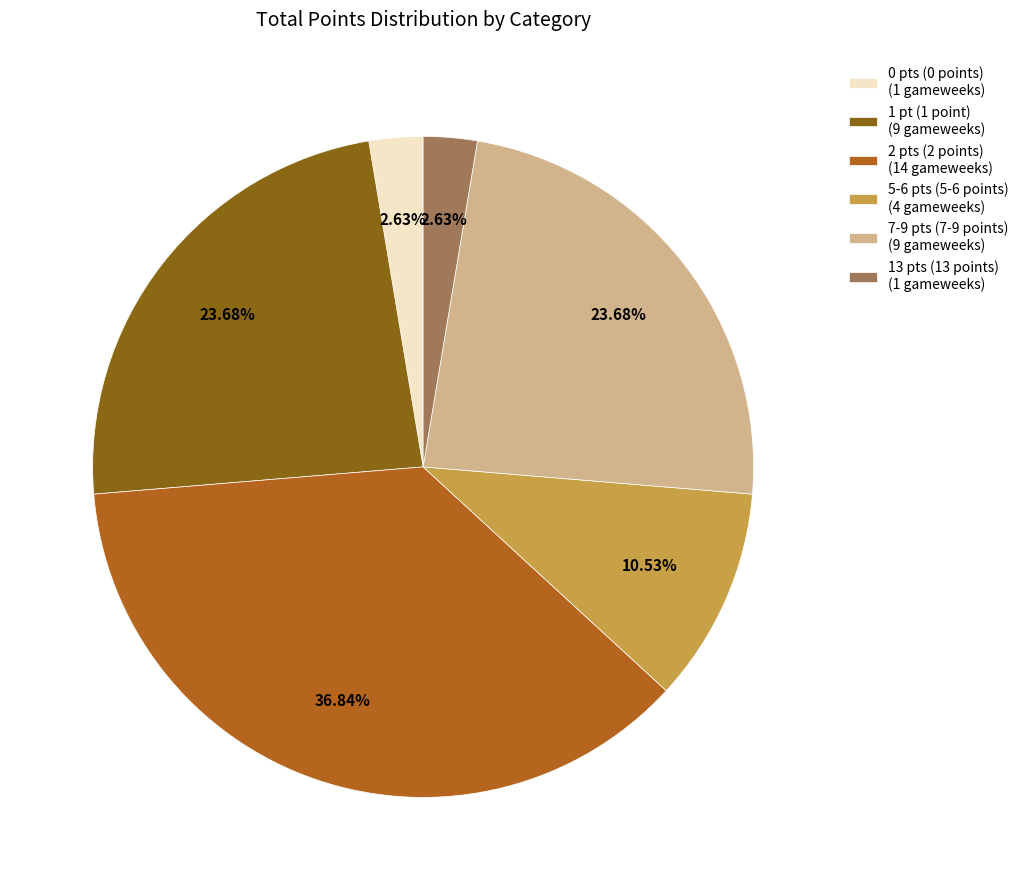

To the nearest percent, what is the difference between the largest and smallest slice percentages?

34%